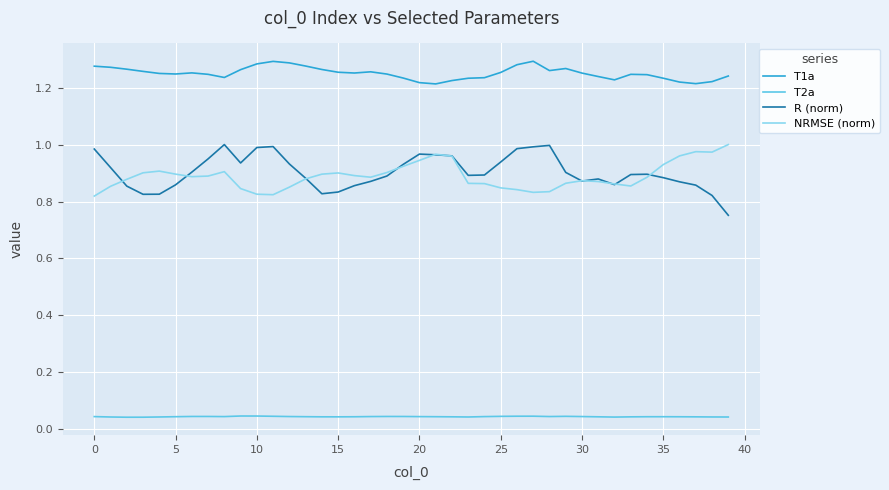

How many lines are shown in the chart?

4